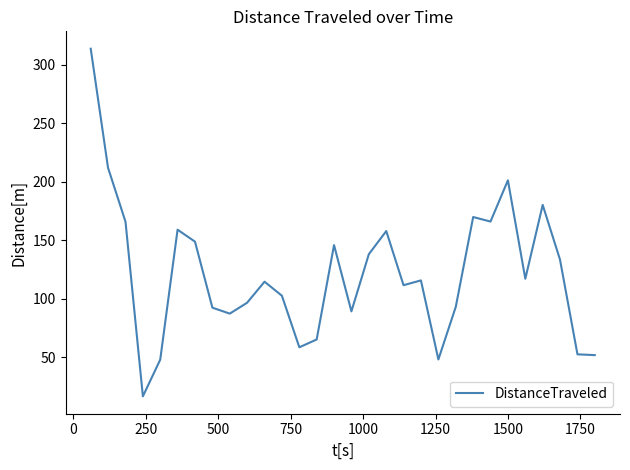

What is the maximum value shown in the chart?

313.7